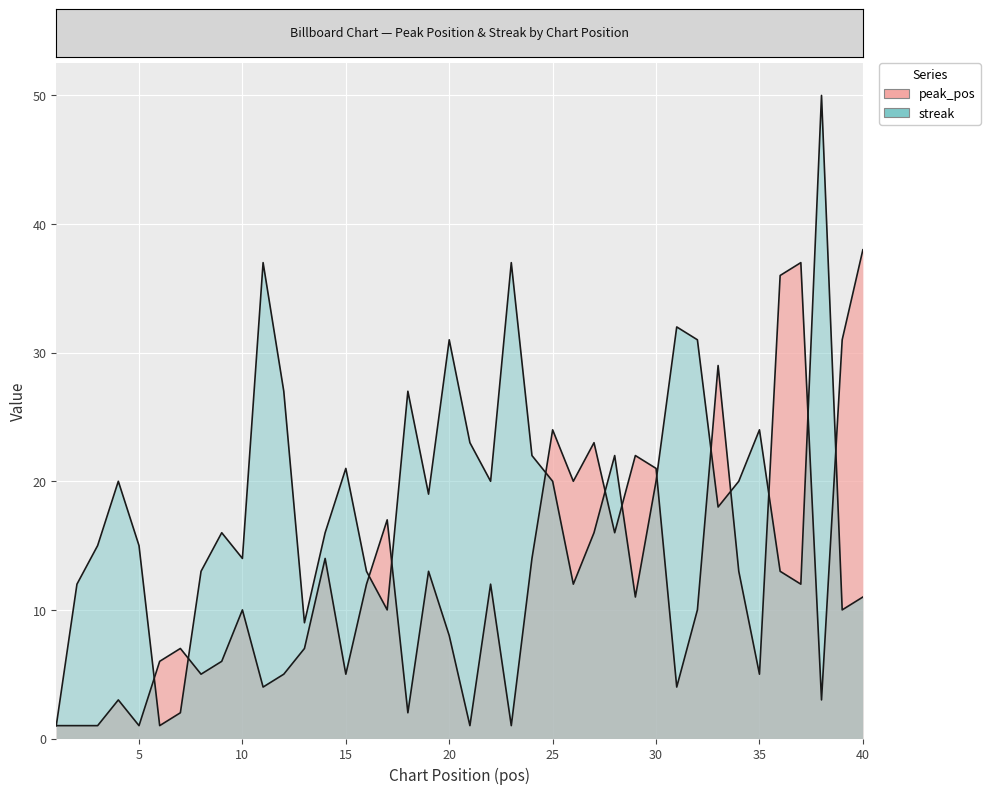

What is the total value across all series at 10?

24